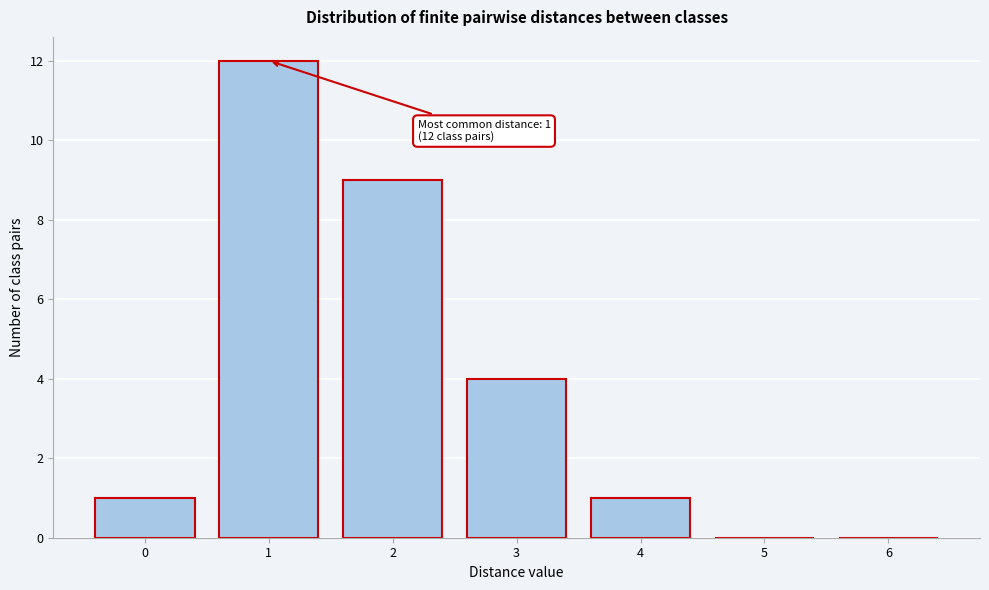

Reading right to left, extract all data points from this chart.

6=0	5=0	4=1	3=4	2=9	1=12	0=1